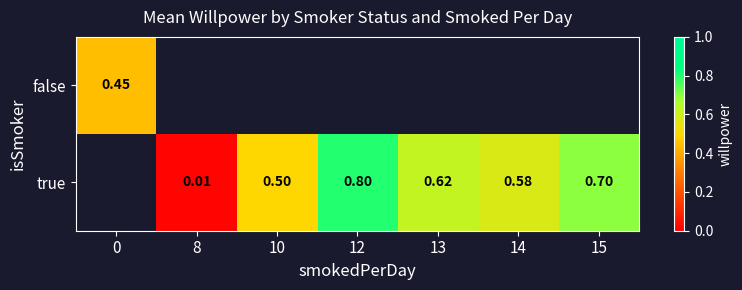

Is it true that true equals 0.6 at 13?

True